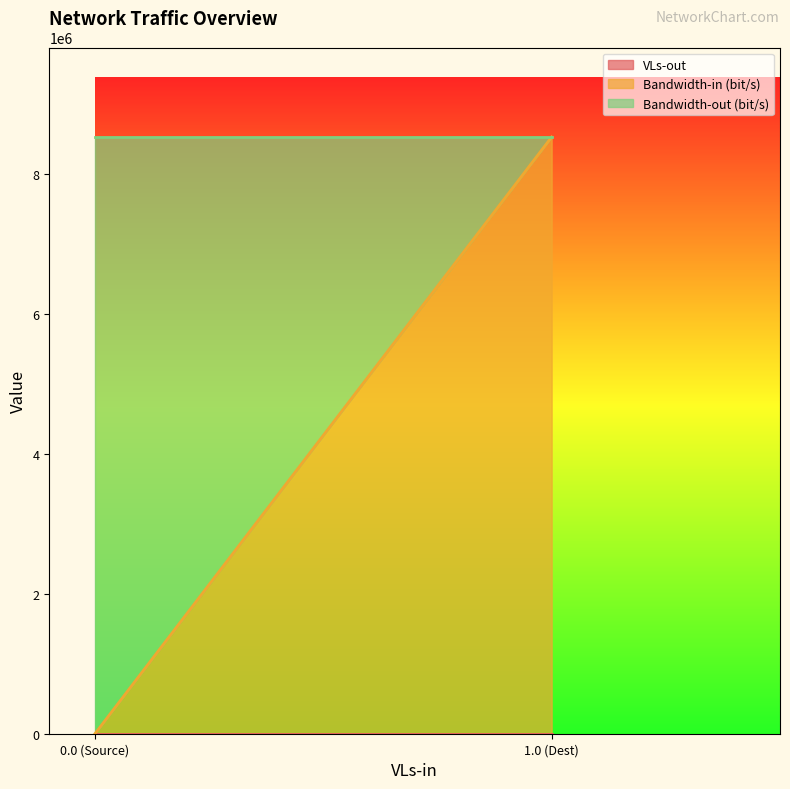

Which series has the largest range (max minus min)?

Bandwidth-in (bit/s)